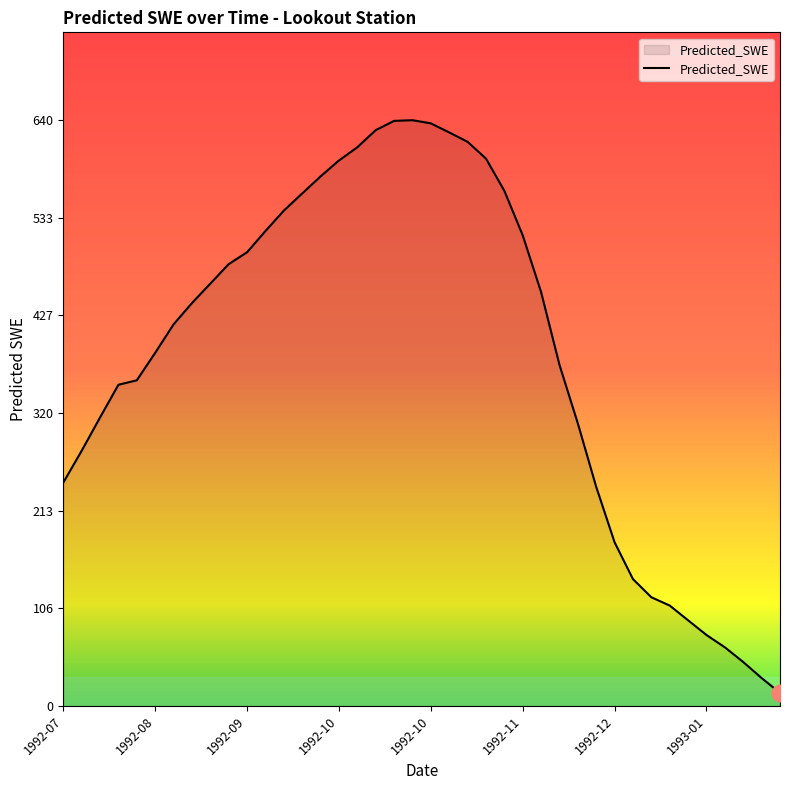

What is the minimum value shown in the chart?

14.2